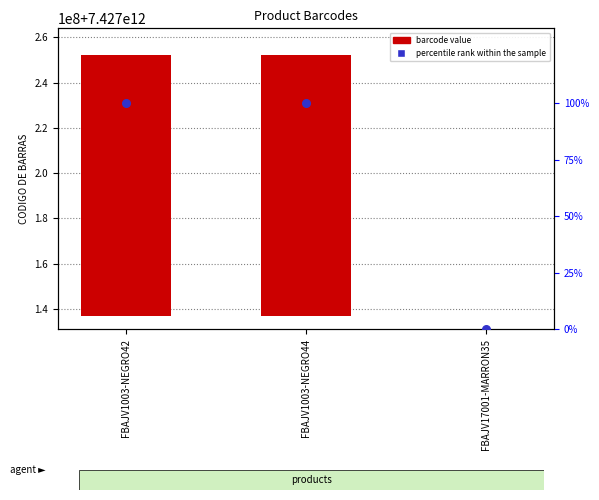

At how many categories does at least one series exceed 93168913?

2